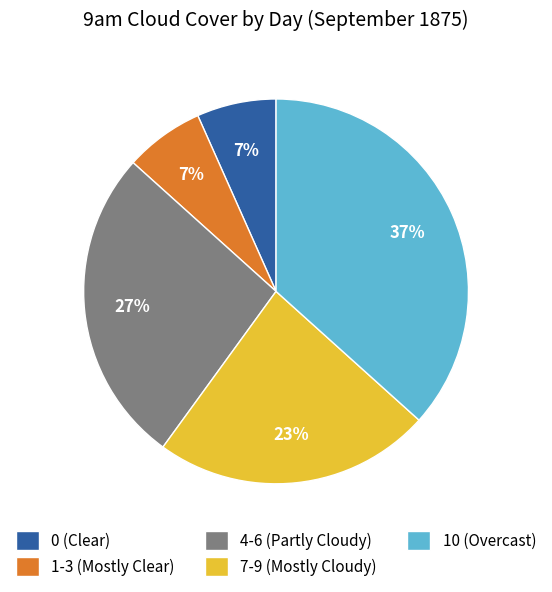

To the nearest percent, what portion does 1-3 (Mostly Clear) represent?

7%